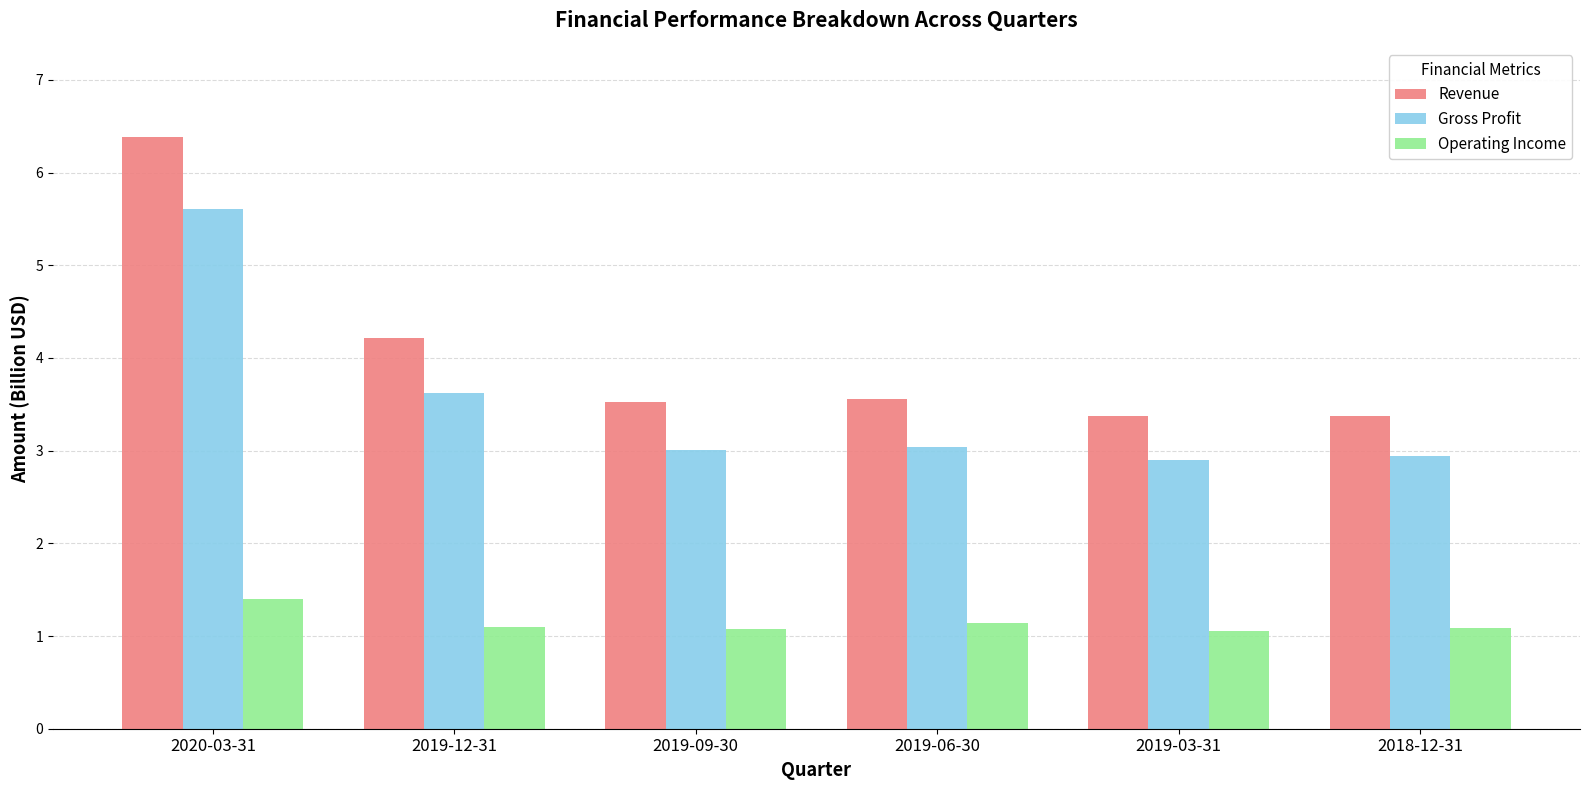

The Gross Profit series shows 3.0 at 2019-09-30. True or false?

True